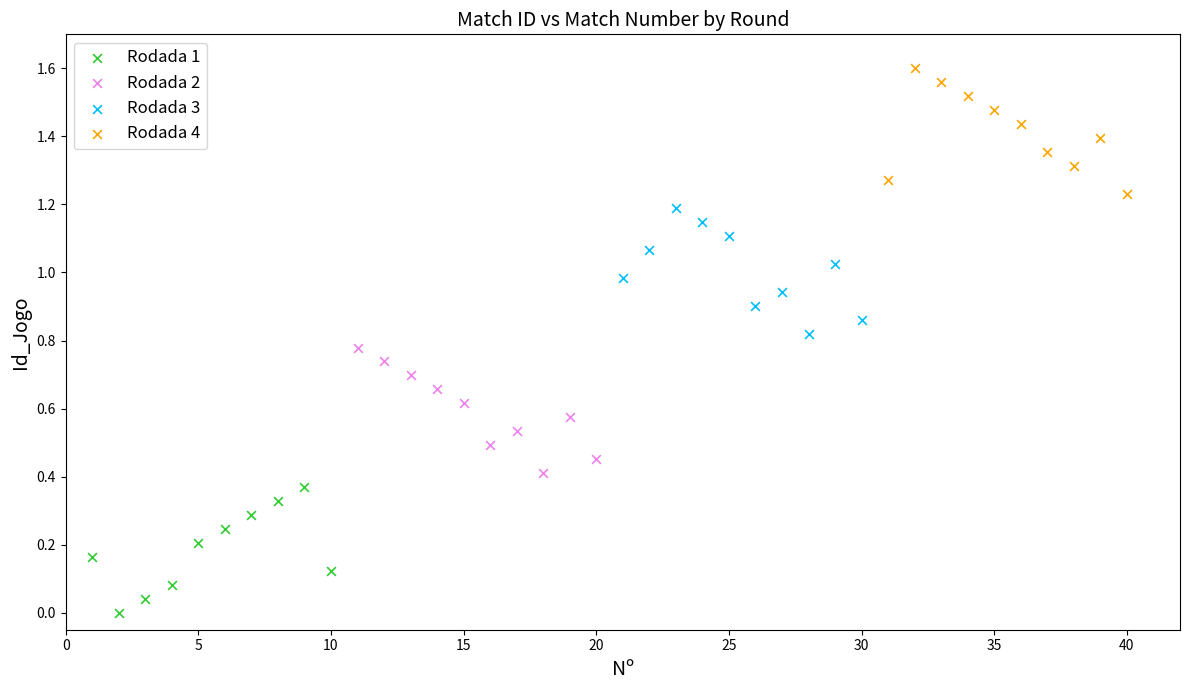

Which series contains the lowest Y value?

Rodada 1